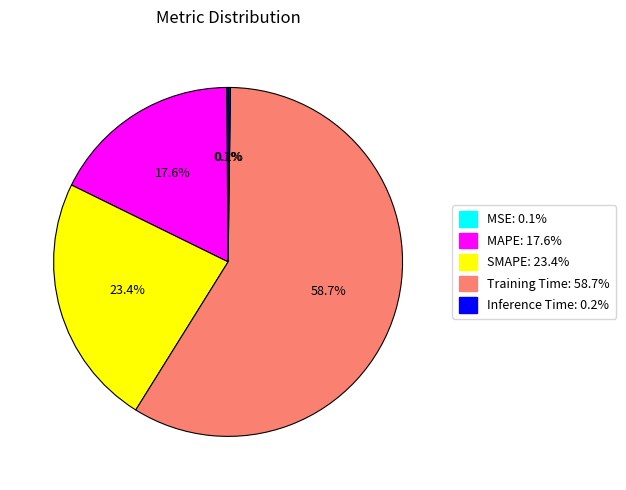

To the nearest percent, what is the difference between the MAPE and SMAPE slice percentages?

6%